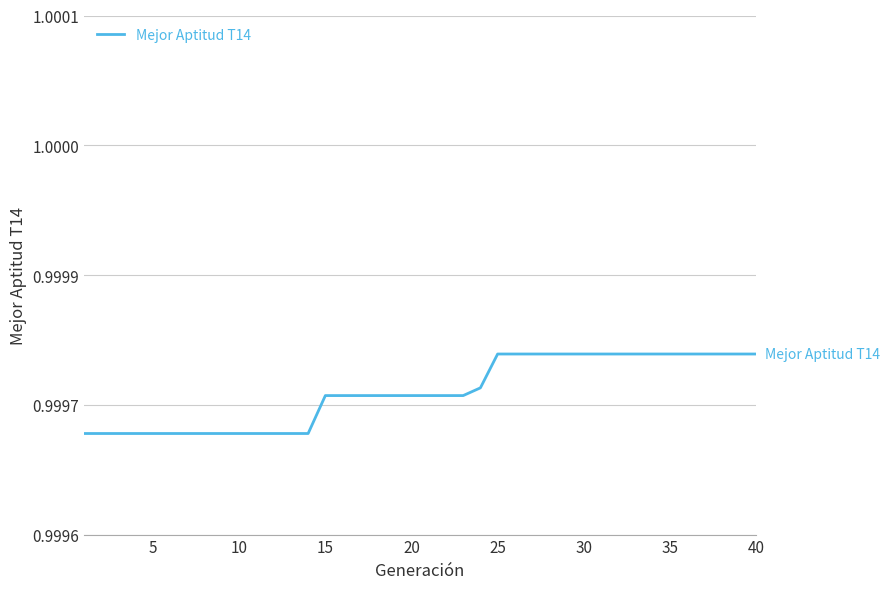

What is the greatest value displayed?

1.0